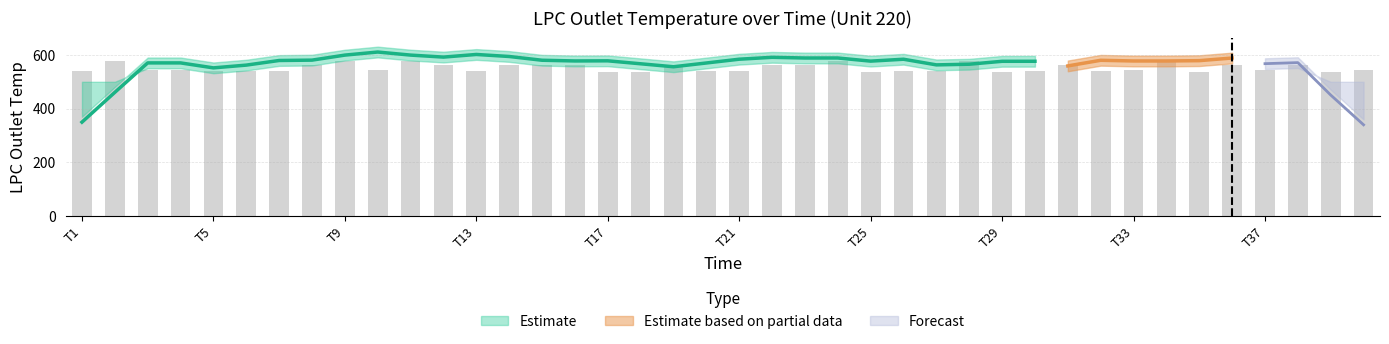

What is the difference between the values at 14 and 12?

0.8